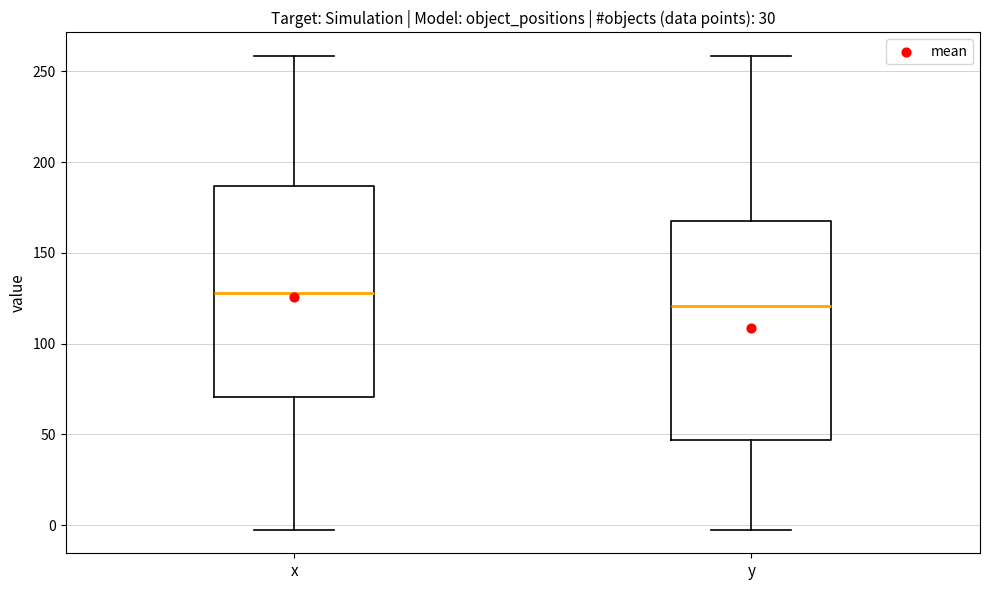

Which box has the highest median line?

x